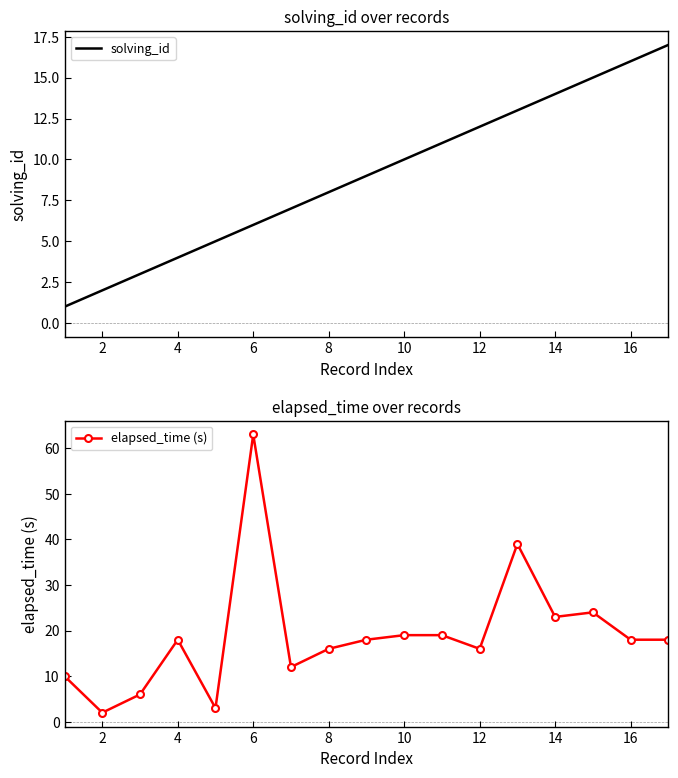

The elapsed_time (s) series shows 18 at 4. True or false?

True